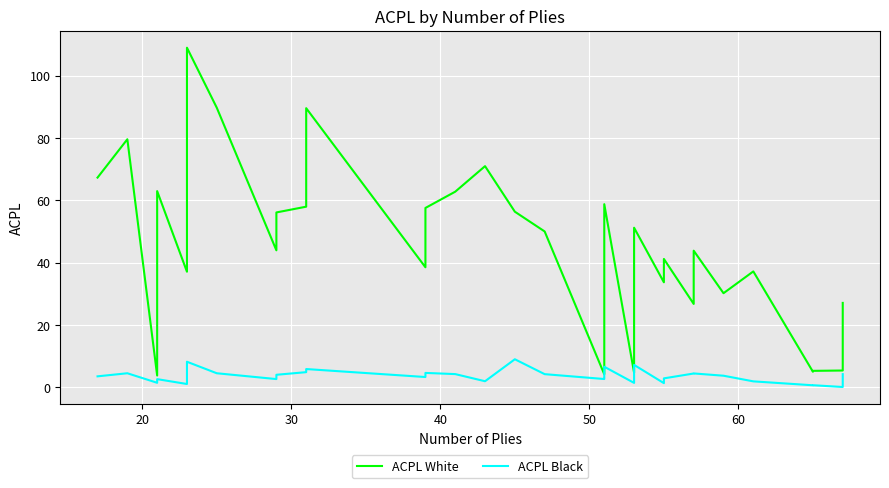

What is the difference between the maximum and minimum values in the ACPL White series?

105.2